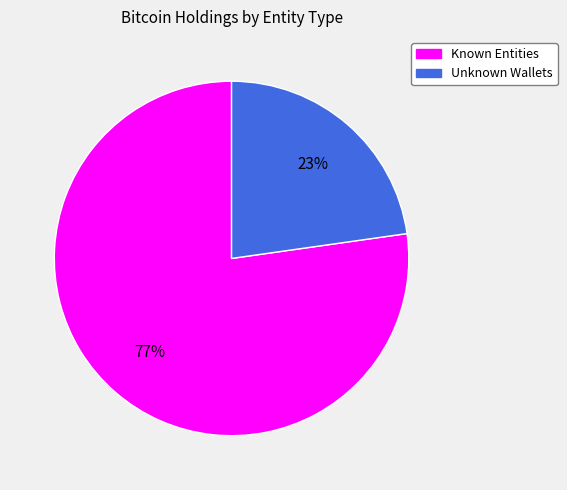

To the nearest percent, what is the average slice percentage?

50%